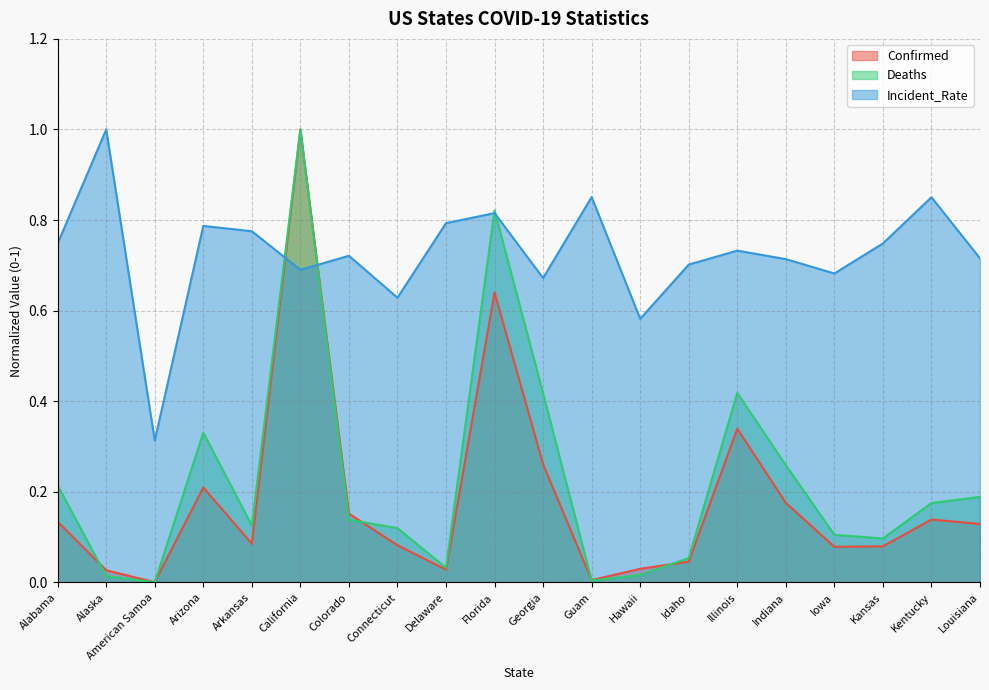

True or false: Confirmed has a value of 0.1 at Arizona.

False